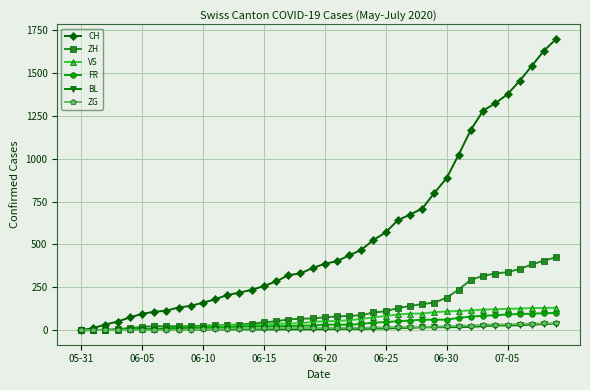

Which series has the largest range (max minus min)?

CH